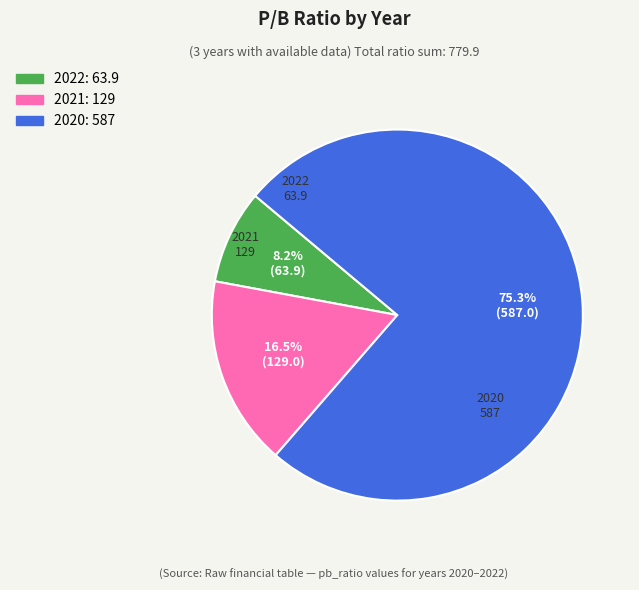

To the nearest percent, what is the combined percentage of 2021 and 2020?

92%